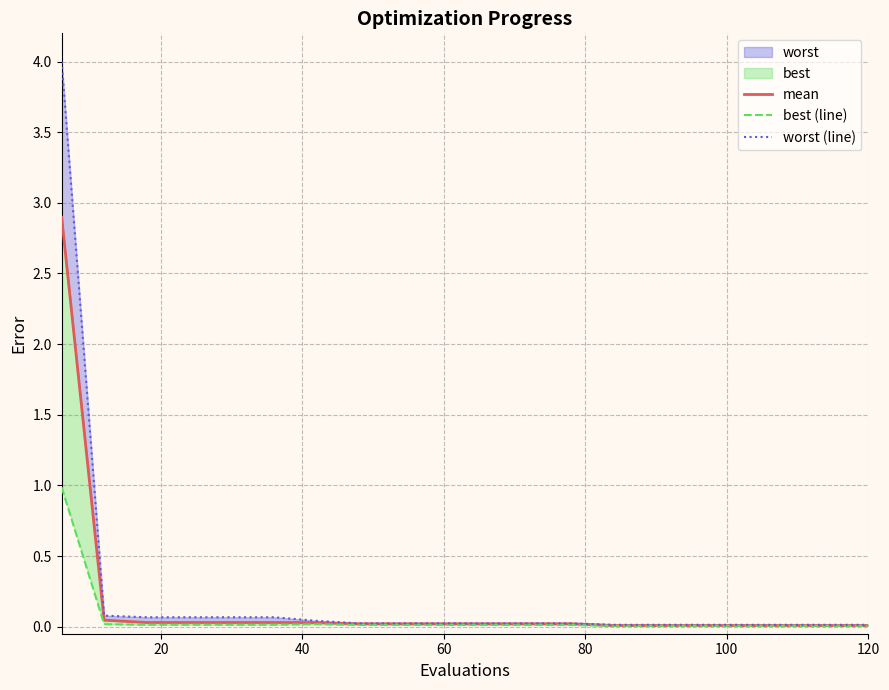

True or false: worst (line) and best (line) intersect in this chart.

False